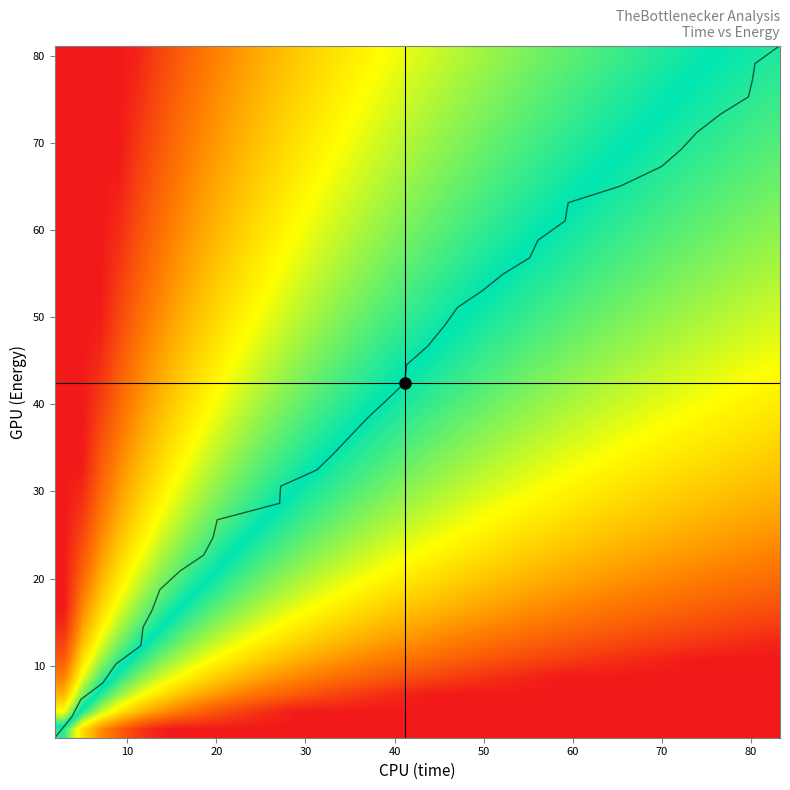

True or false: the data shows 26.2 at 38.

False